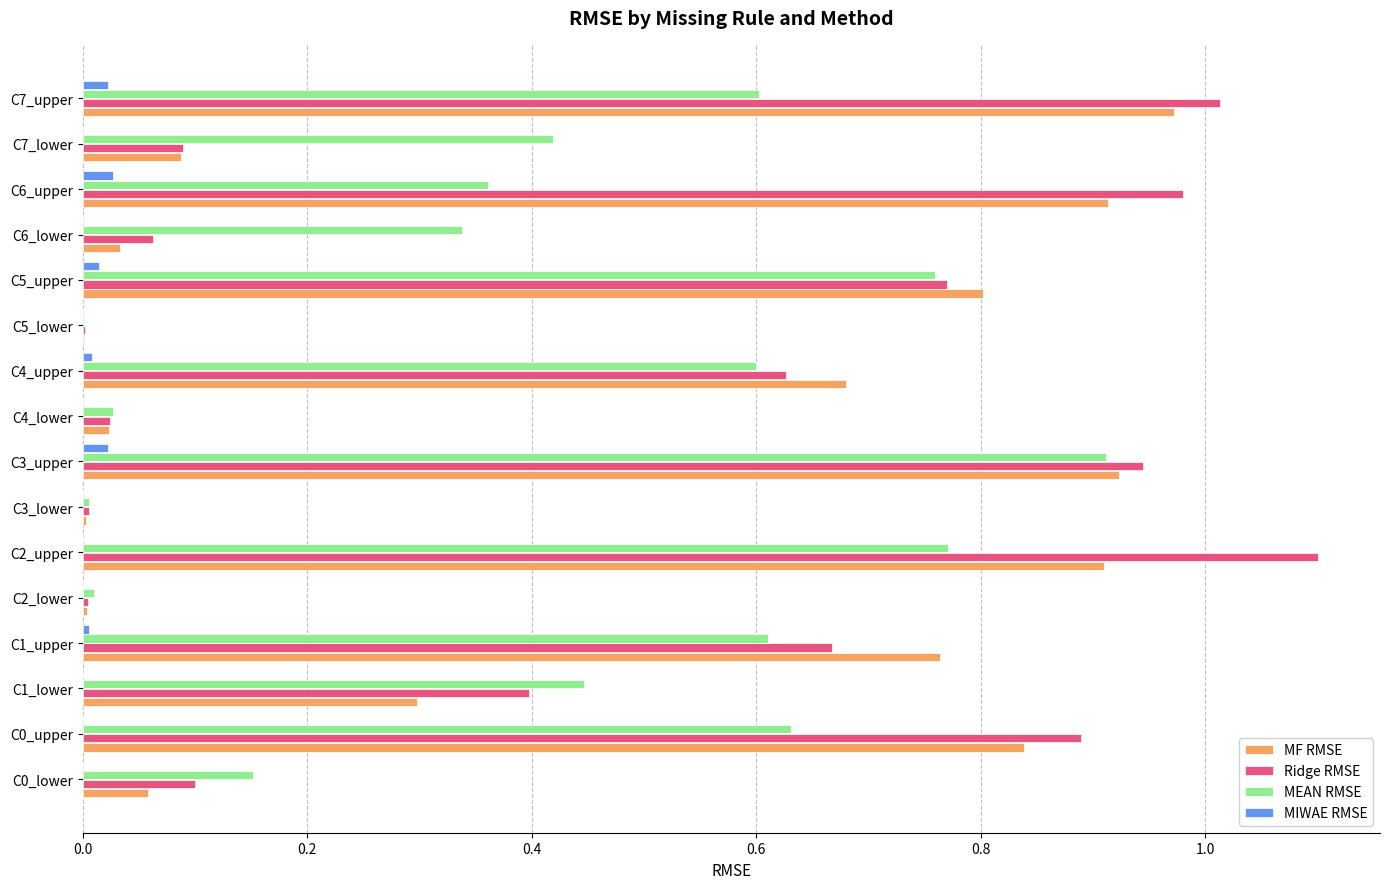

Is the value of MIWAE RMSE at C2_upper greater than the value of Ridge RMSE at C6_upper?

No